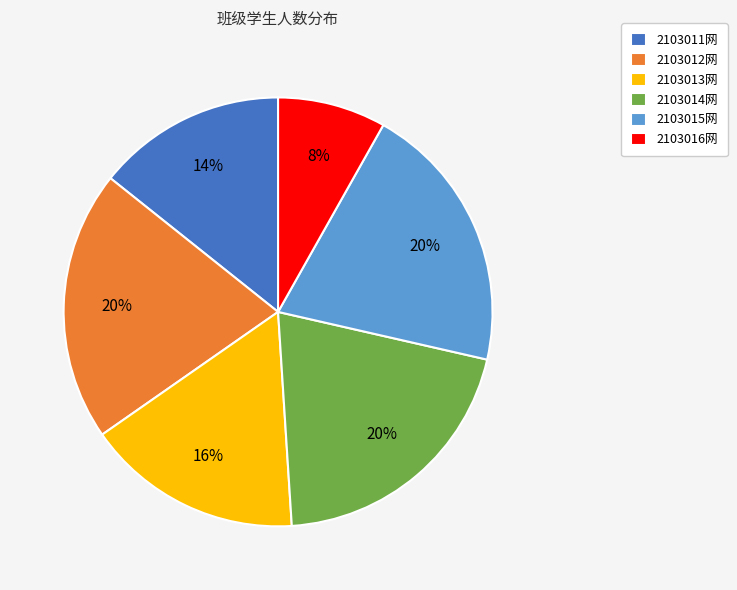

How many slices are in this pie chart?

6